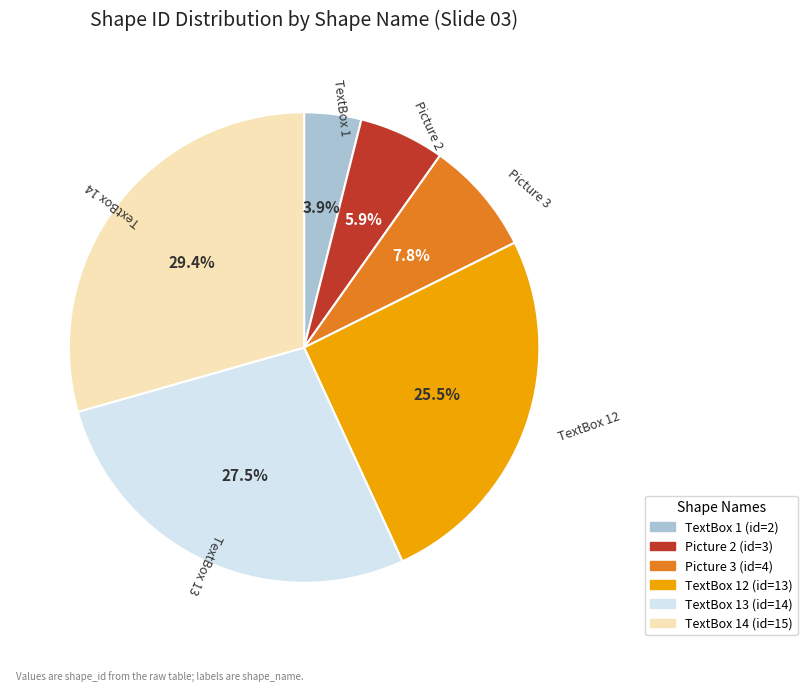

Does any single category account for the majority?

No